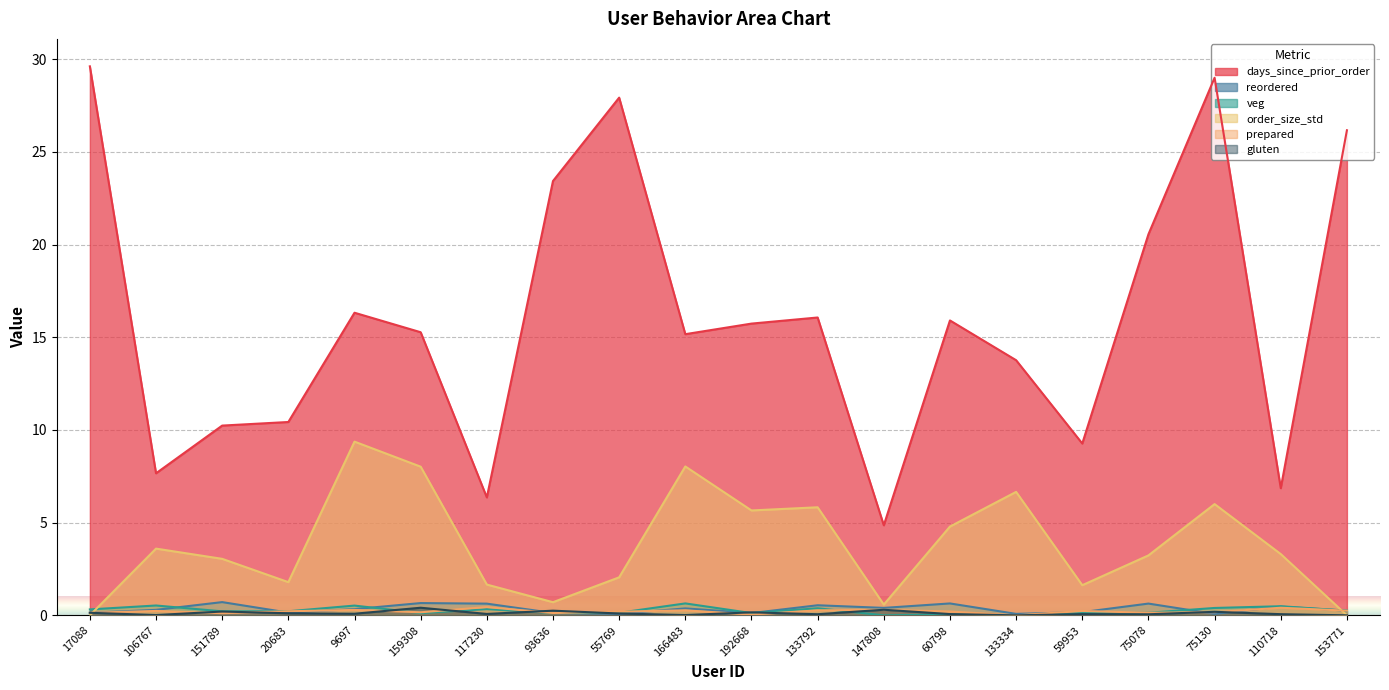

How many data points in prepared are above 0?

19